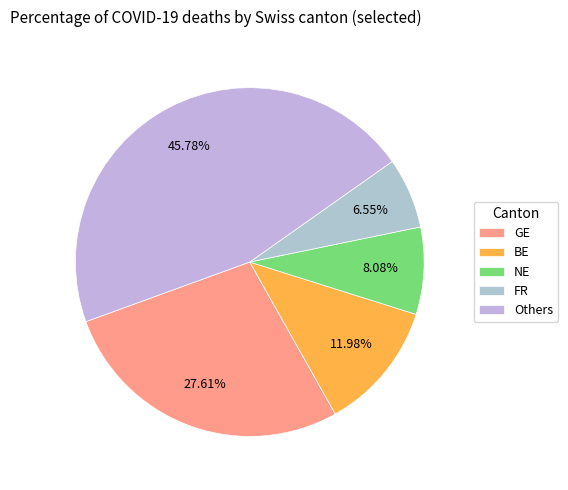

Is there any slice that represents more than half of the pie?

No